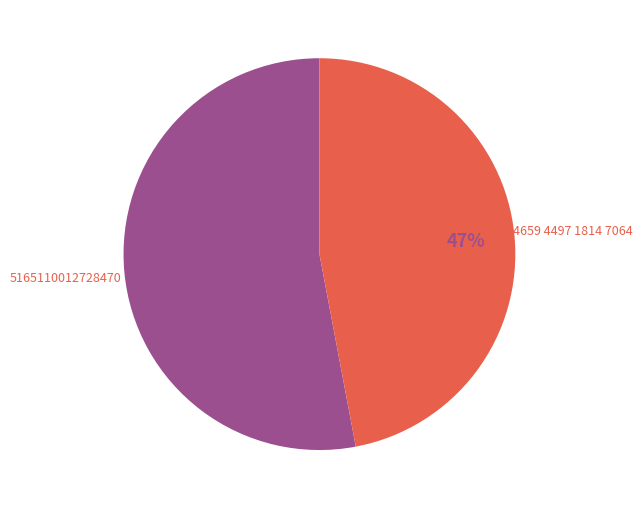

Is there a majority slice in this chart?

Yes